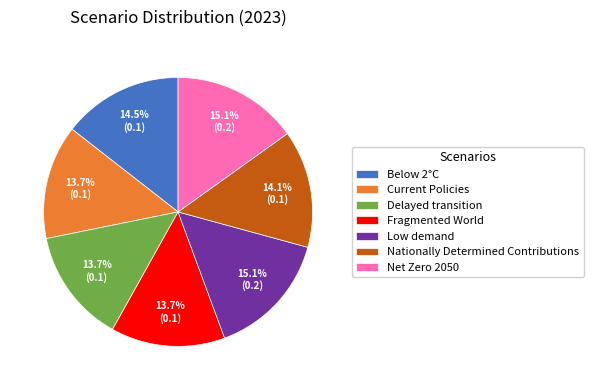

Does Fragmented World account for over 50% of the chart?

No